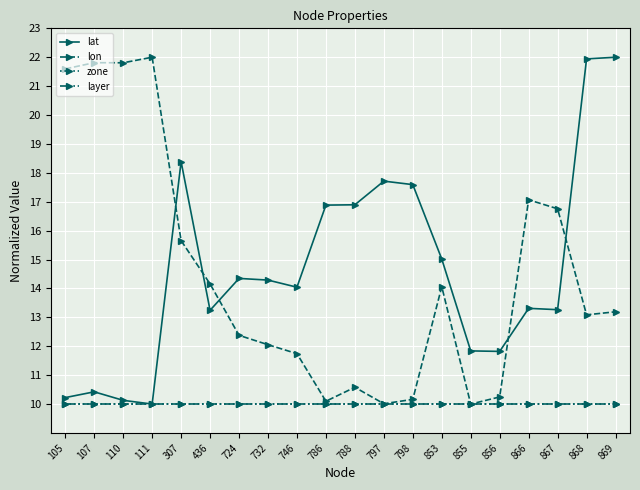

What is the value of the layer point at the 14th from the left?

10.0